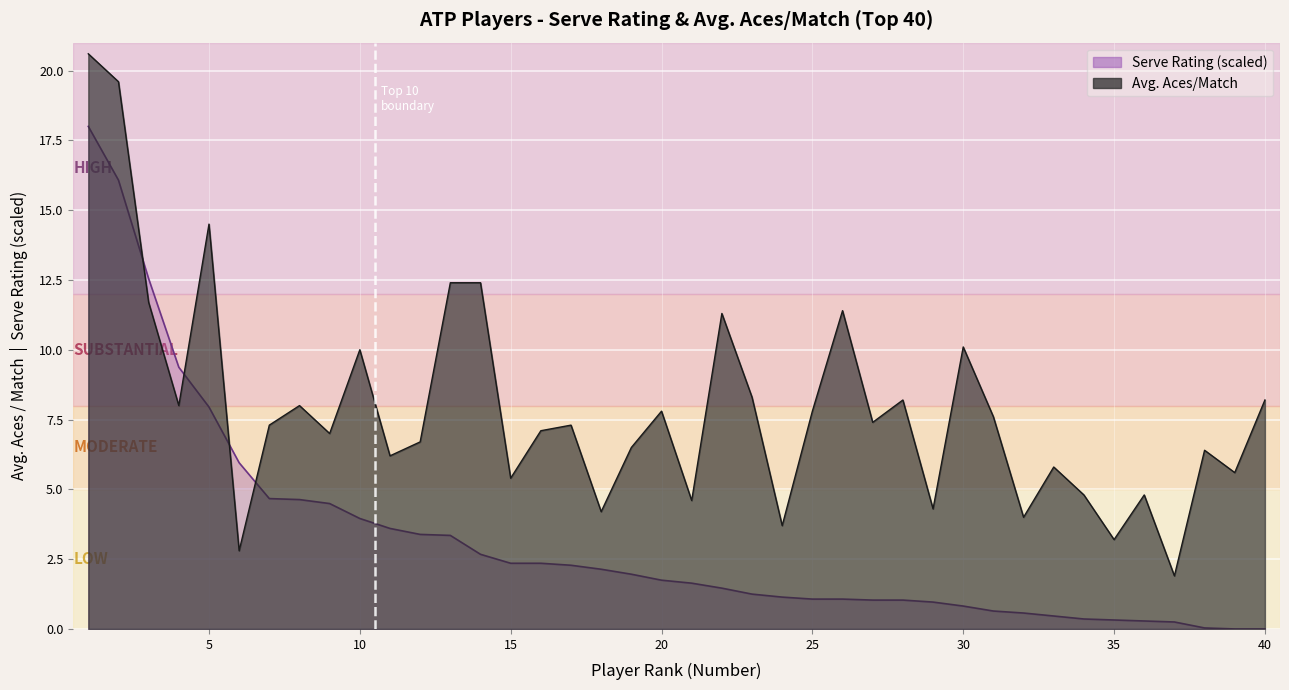

Which series changed the most between 30 and 39?

Avg. Aces/Match